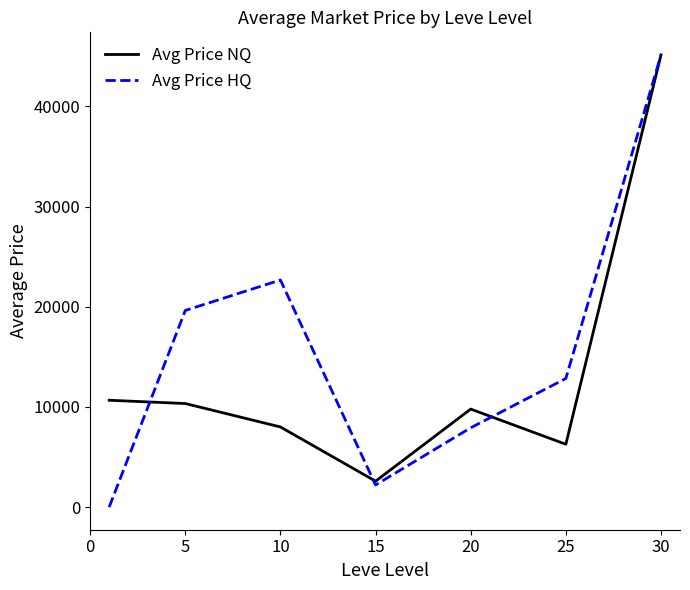

Which series has the widest spread of values?

Avg Price HQ